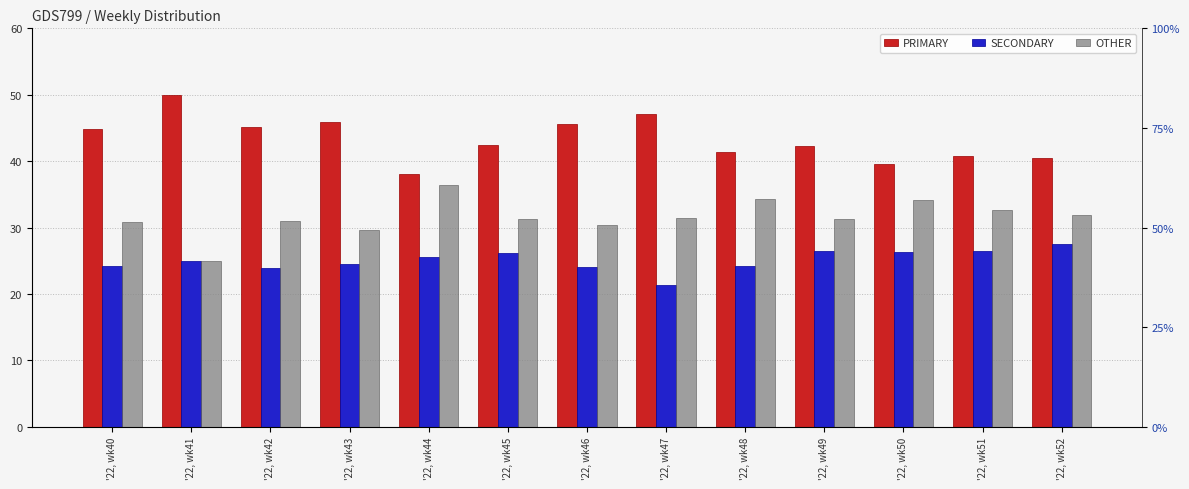

Reading left to right, what are all the values shown in this chart?

PRIMARY: '22, wk40=44.9	'22, wk41=50.0	'22, wk42=45.2	'22, wk43=45.8	'22, wk44=38.0	'22, wk45=42.5	'22, wk46=45.5	'22, wk47=47.1	'22, wk48=41.4	'22, wk49=42.2	'22, wk50=39.5	'22, wk51=40.8	'22, wk52=40.5
SECONDARY: '22, wk40=24.2	'22, wk41=25.0	'22, wk42=23.9	'22, wk43=24.5	'22, wk44=25.6	'22, wk45=26.2	'22, wk46=24.1	'22, wk47=21.4	'22, wk48=24.2	'22, wk49=26.4	'22, wk50=26.4	'22, wk51=26.5	'22, wk52=27.5
OTHER: '22, wk40=30.9	'22, wk41=25.0	'22, wk42=31.0	'22, wk43=29.7	'22, wk44=36.4	'22, wk45=31.3	'22, wk46=30.4	'22, wk47=31.5	'22, wk48=34.3	'22, wk49=31.3	'22, wk50=34.1	'22, wk51=32.7	'22, wk52=31.9